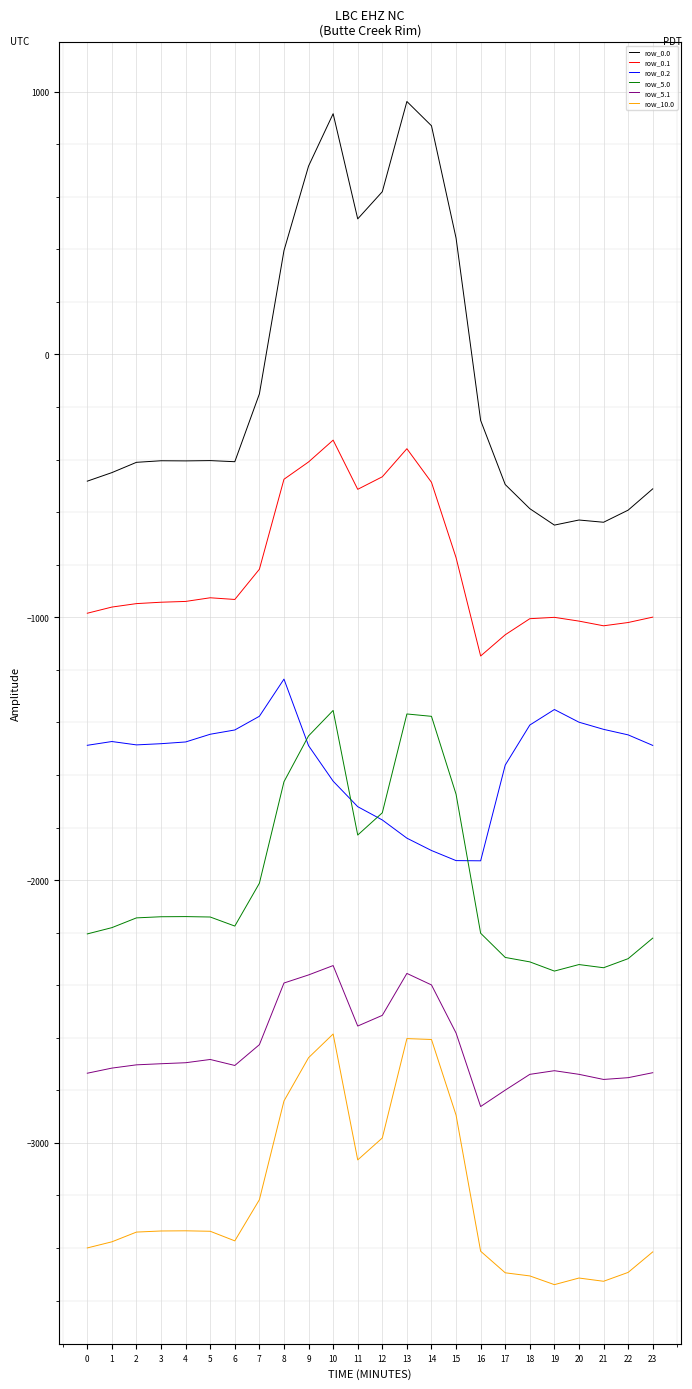

What is the difference between the maximum and minimum values in the row_10.0 series?

953.7